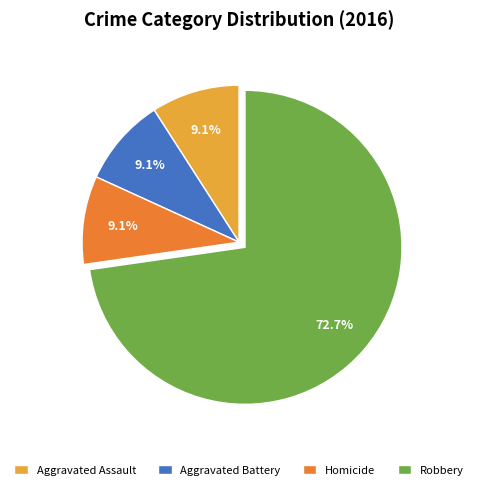

What is the ratio of the value at Aggravated Battery to the value at Homicide?

1.0